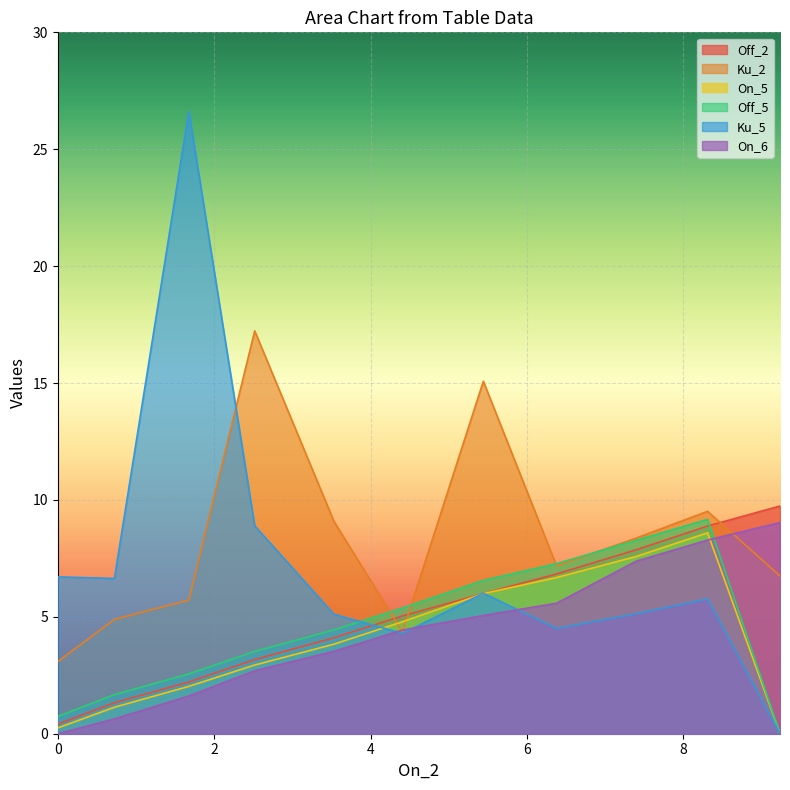

The Off_5 series shows 0.0 at 10. True or false?

True